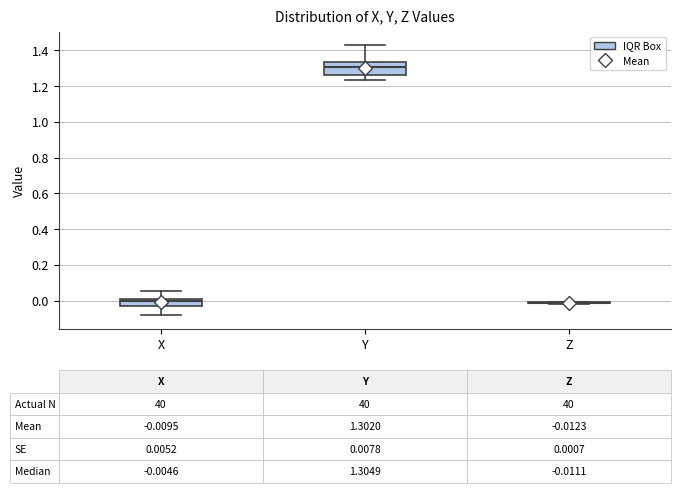

Comparing the boxes themselves (not the whiskers), which one is the tallest?

Y